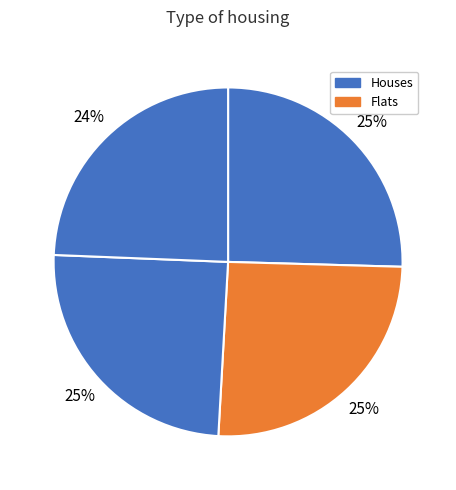

How many slices are in this pie chart?

4